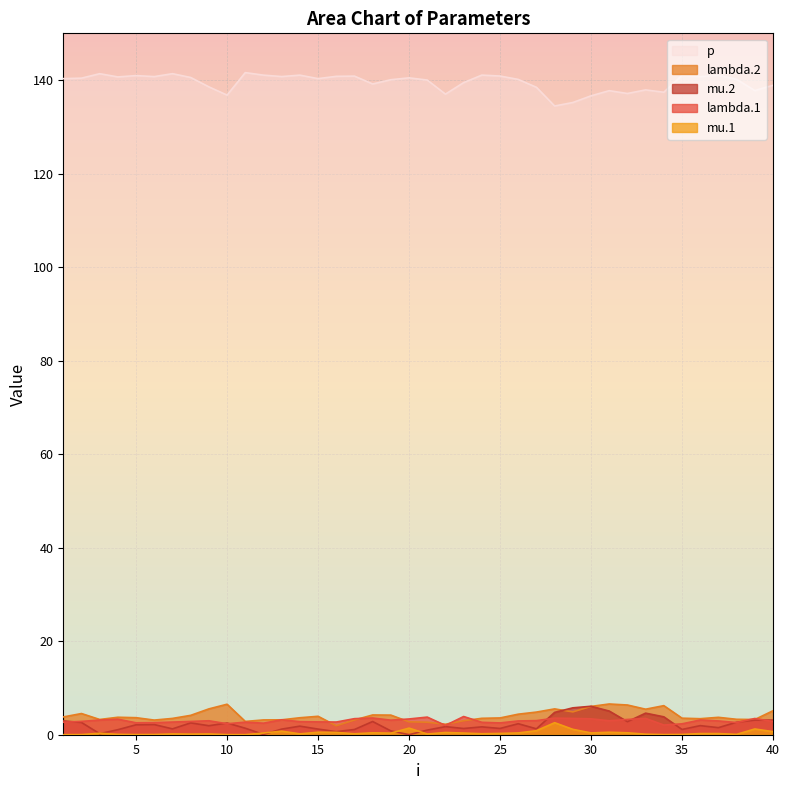

At 40, list the series in order from largest to smallest.

p, lambda.2, mu.2, lambda.1, mu.1